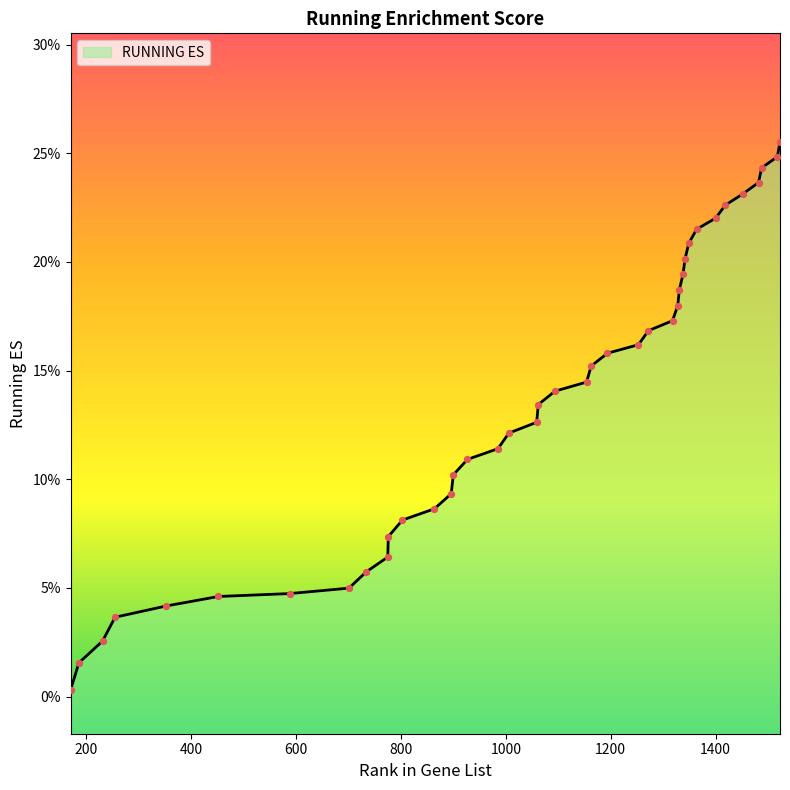

Which has a higher value, 353 or 803?

803